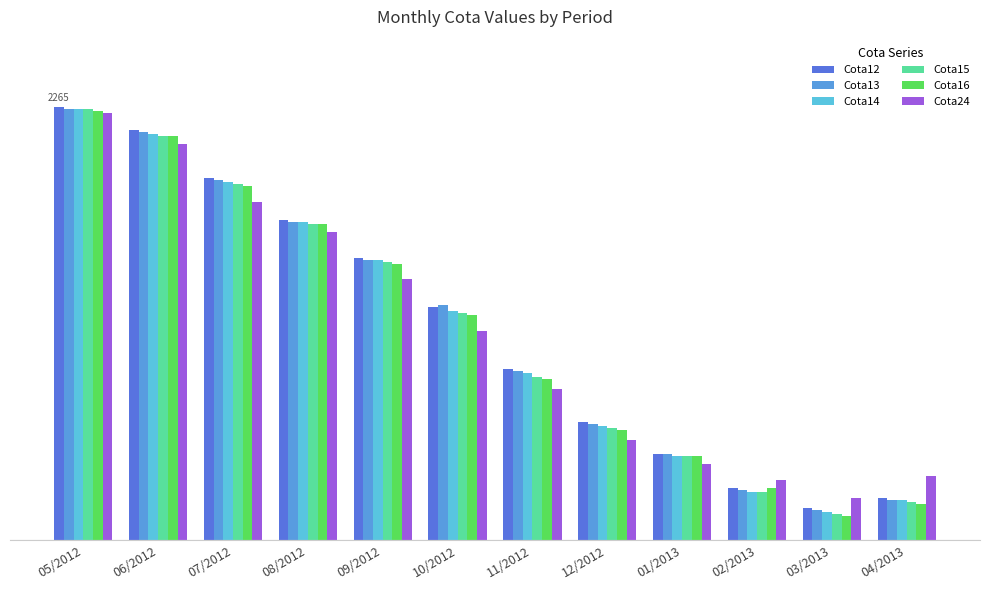

Where is Cota15 nearest to the value 2163?

10/2012